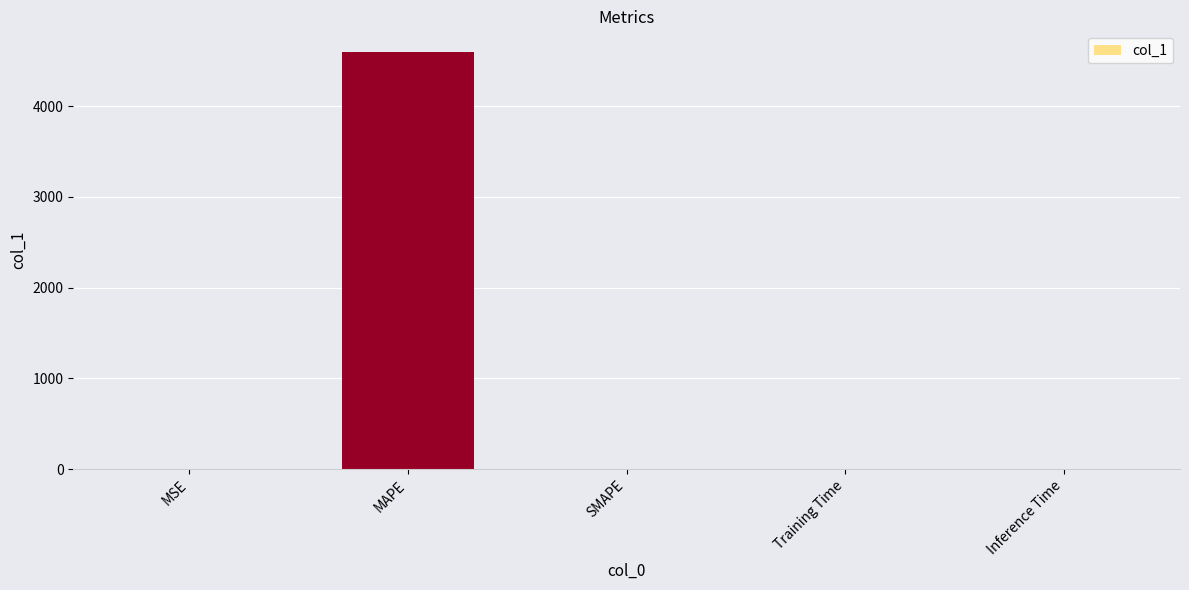

How many data points does each series have?

5